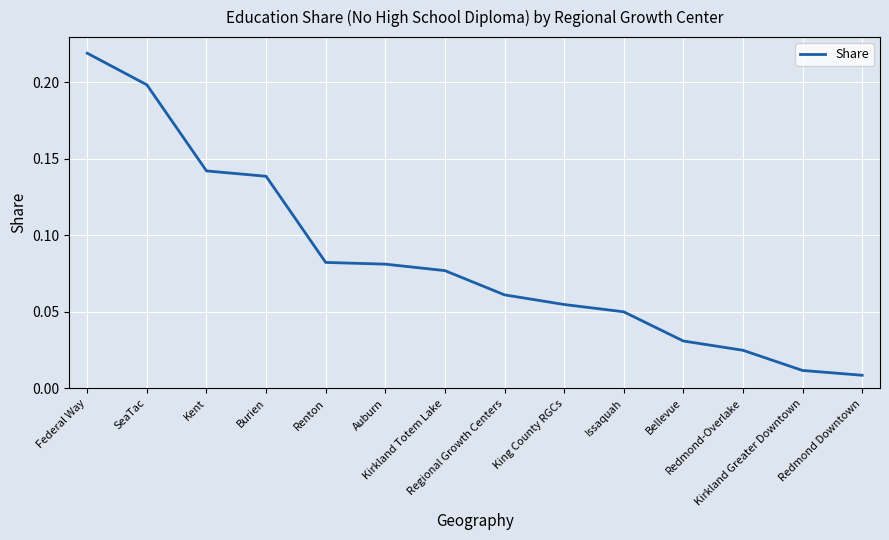

List the labels in order of value, largest first.

Federal Way, SeaTac, Kent, Burien, Renton, Auburn, Kirkland Totem Lake, Regional Growth Centers, King County RGCs, Issaquah, Bellevue, Redmond-Overlake, Kirkland Greater Downtown, Redmond Downtown